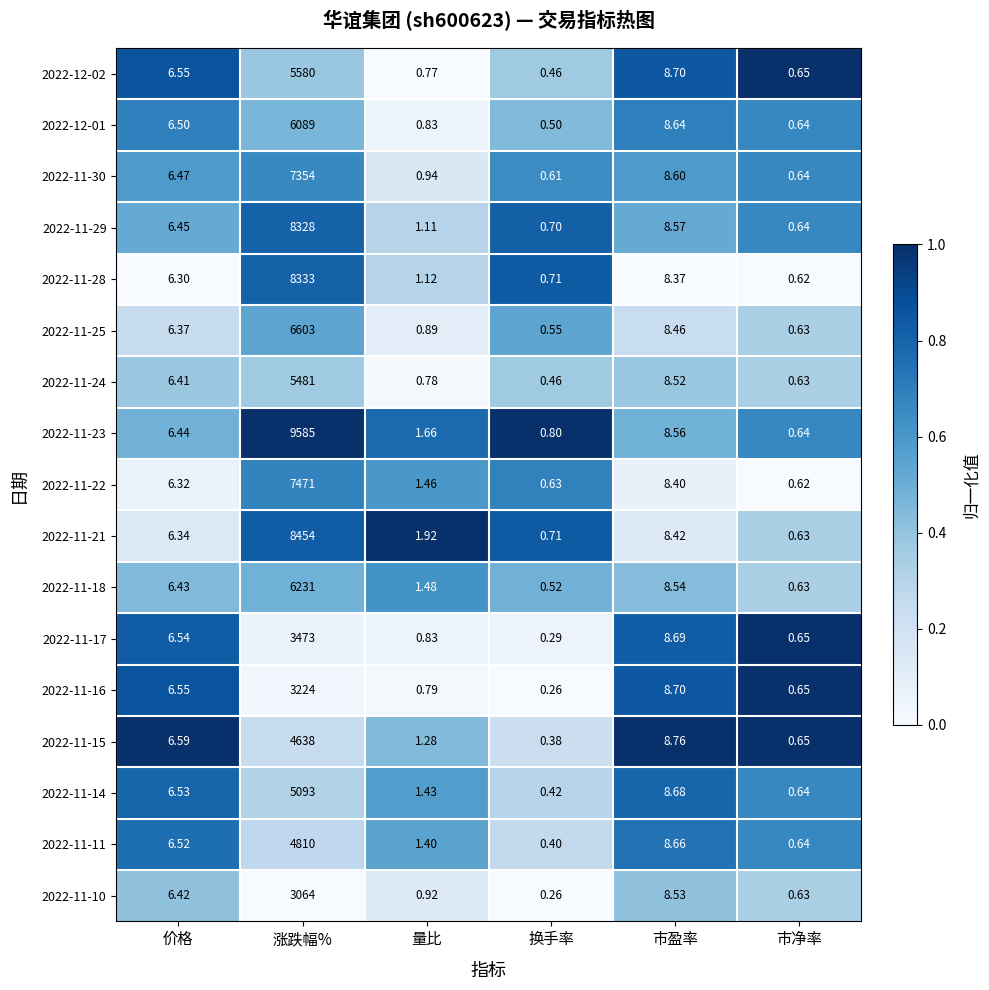

At which label does 2022-11-21 first exceed 6?

价格